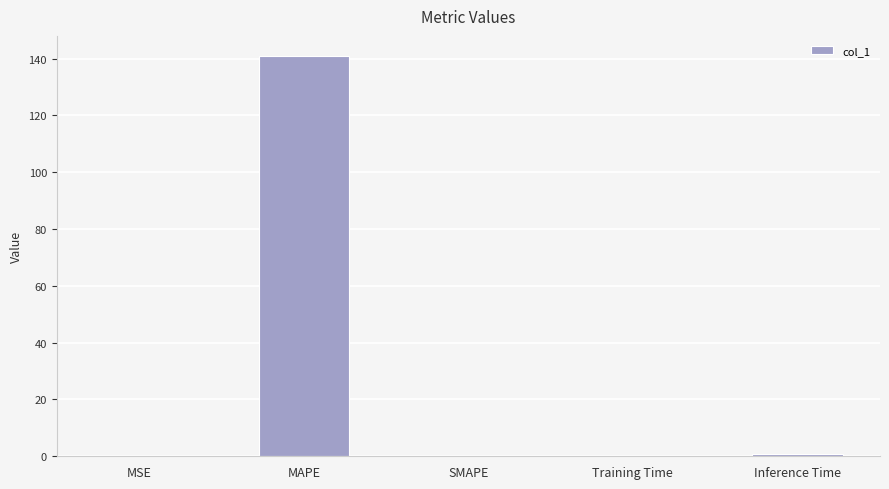

What is the greatest value displayed?

140.9